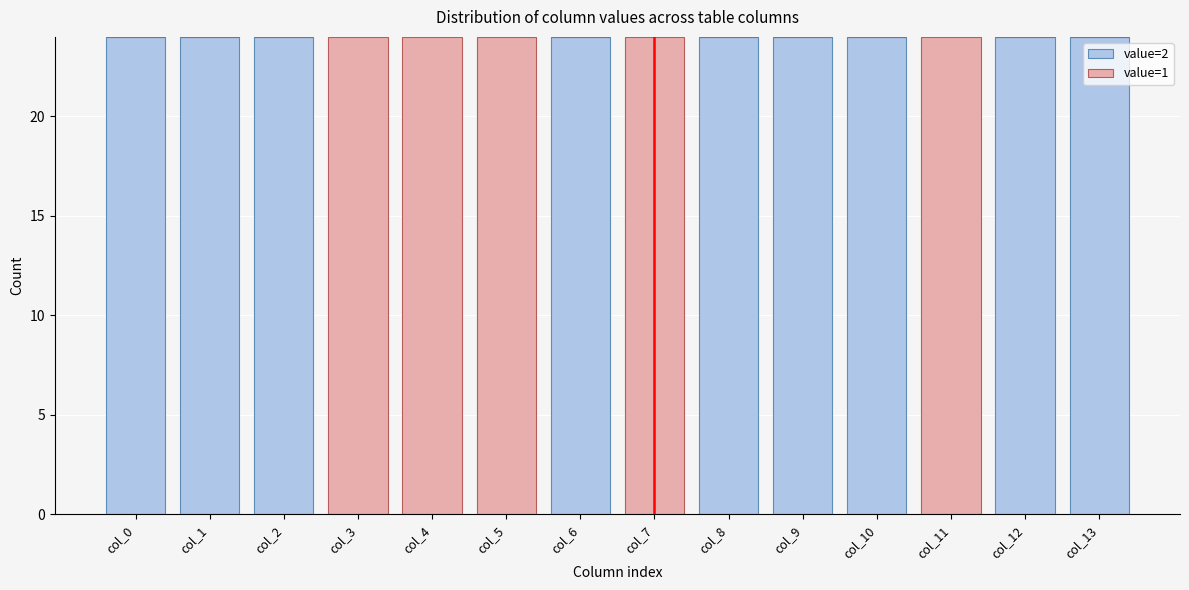

Reading right to left, transcribe the values for value=2.

col_13=24	col_12=24	col_11=0	col_10=24	col_9=24	col_8=24	col_7=0	col_6=24	col_5=0	col_4=0	col_3=0	col_2=24	col_1=24	col_0=24